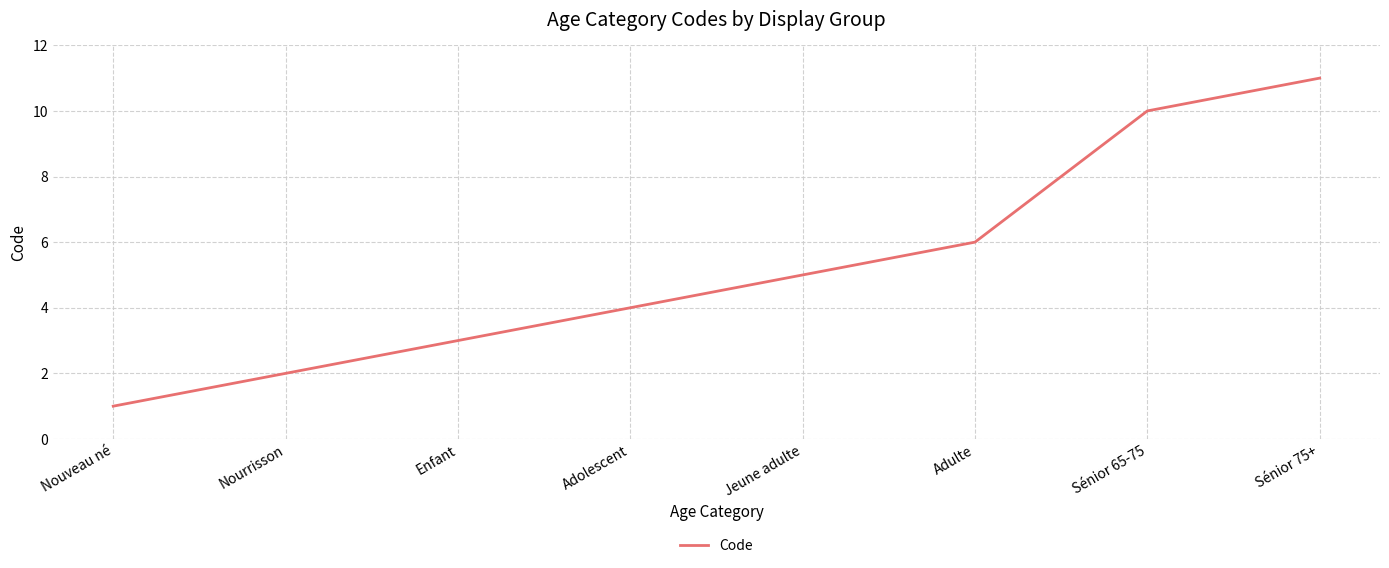

What is the difference between the second highest and minimum values?

9